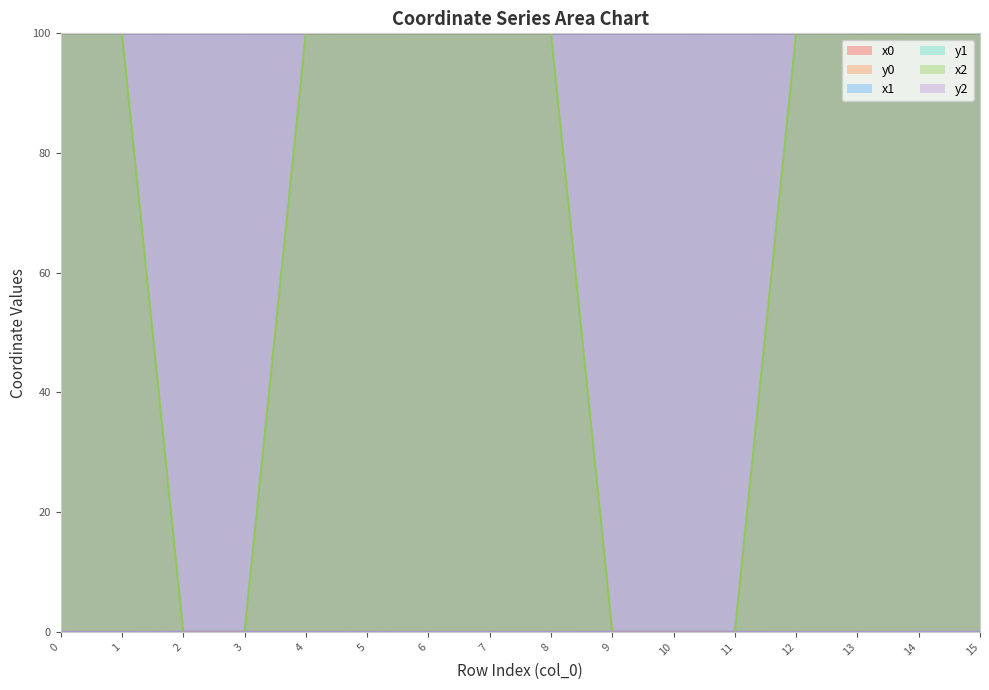

Which series has the largest range (max minus min)?

x2